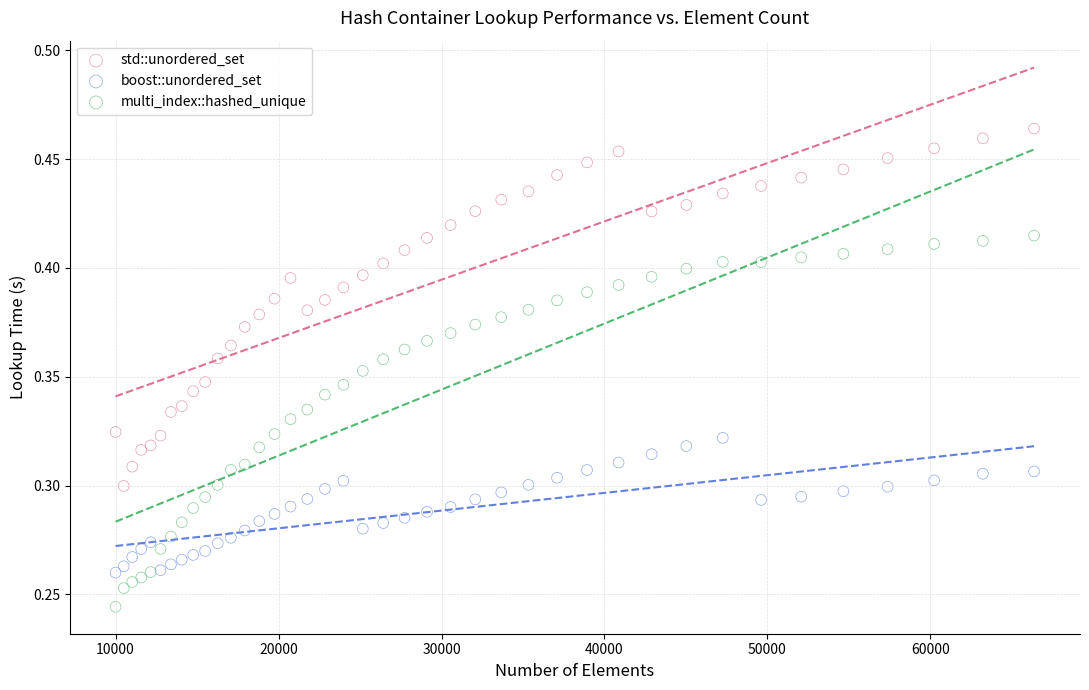

Which series reaches the maximum Y coordinate?

std::unordered_set